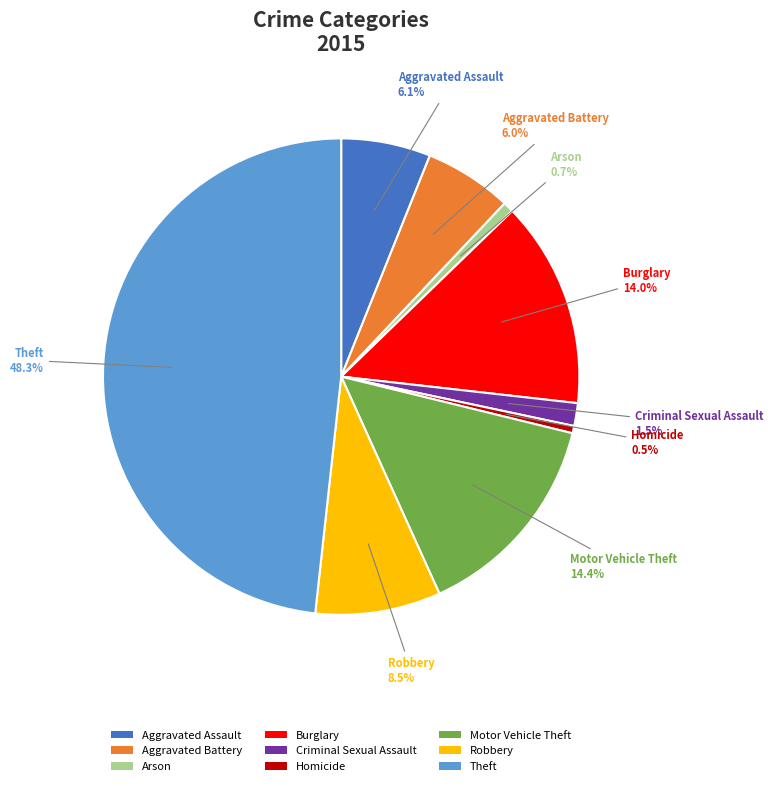

What is the ratio of the value at Burglary to the value at Theft?

0.3